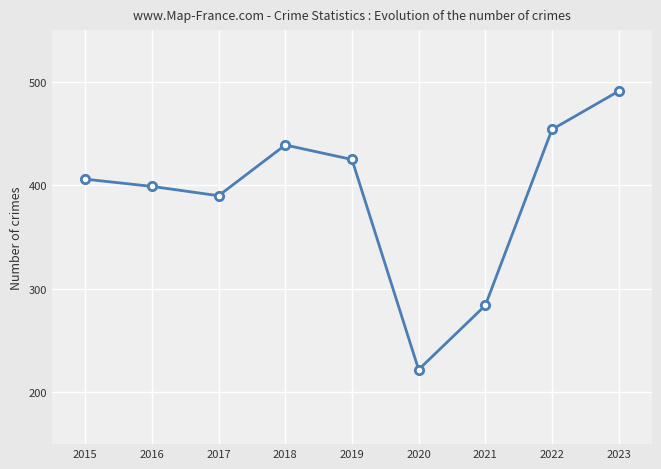

Does the chart have visible grid lines?

Yes